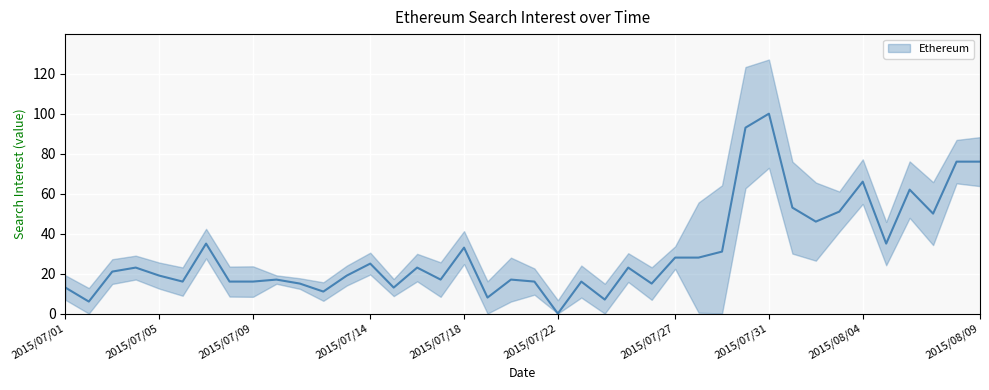

How many lines are shown in the chart?

1